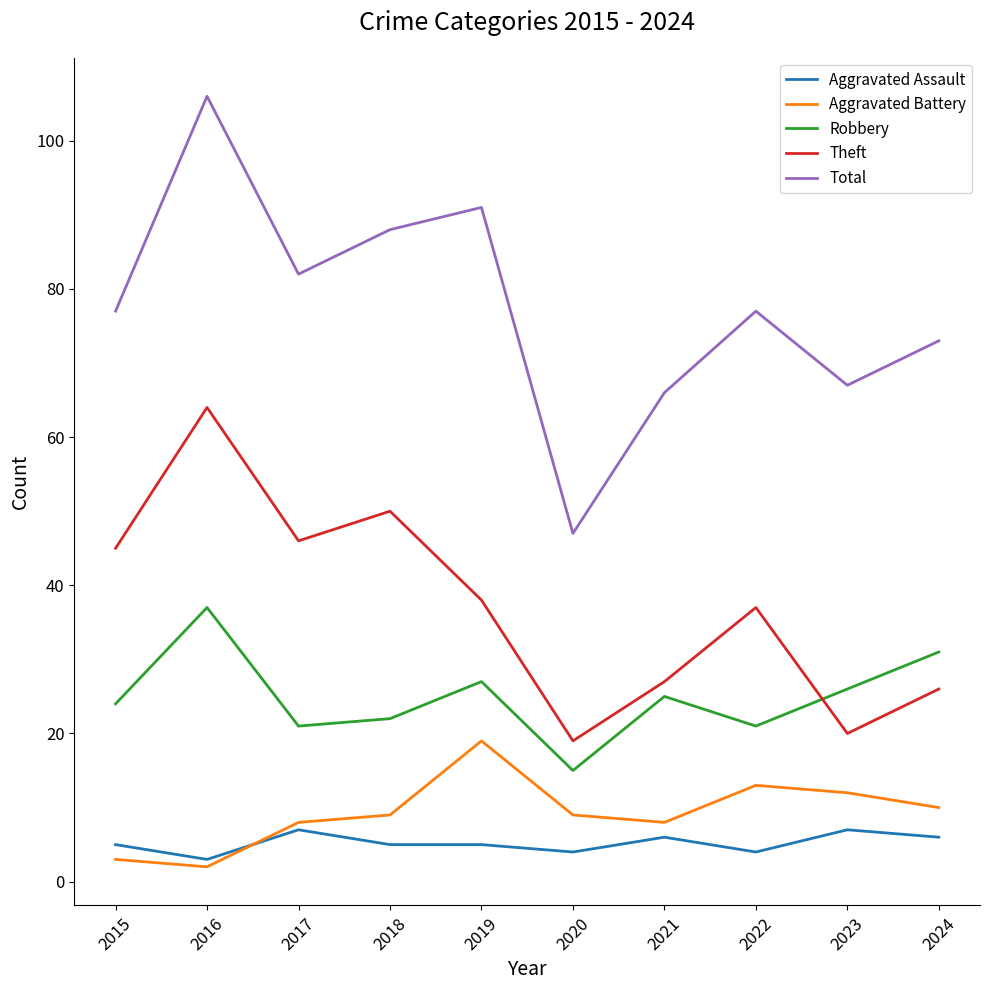

What is the minimum value shown in the chart?

2